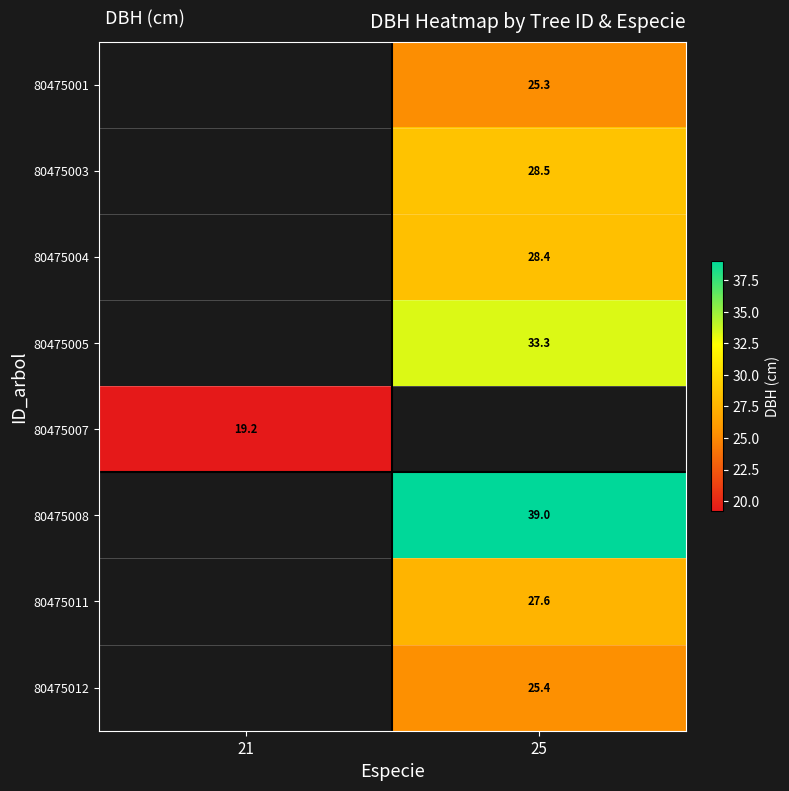

What is the greatest value displayed?

39.0